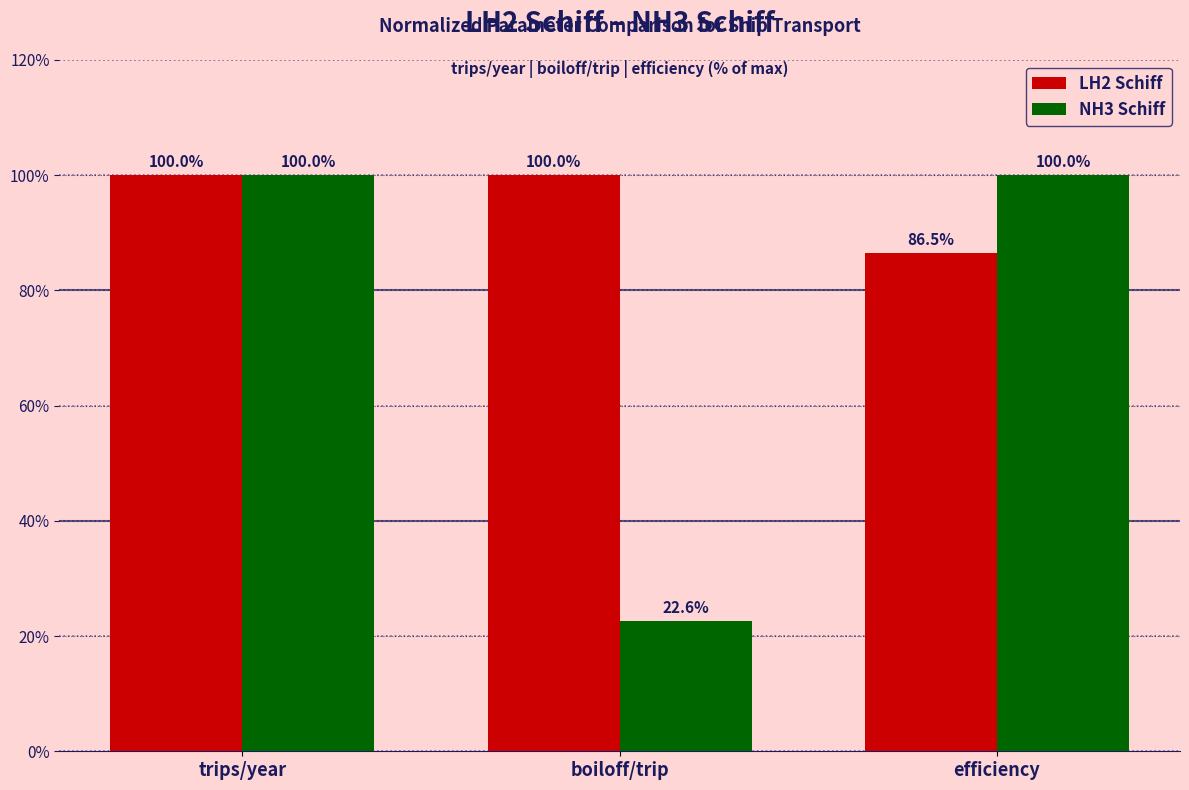

Which series has the largest range (max minus min)?

NH3 Schiff